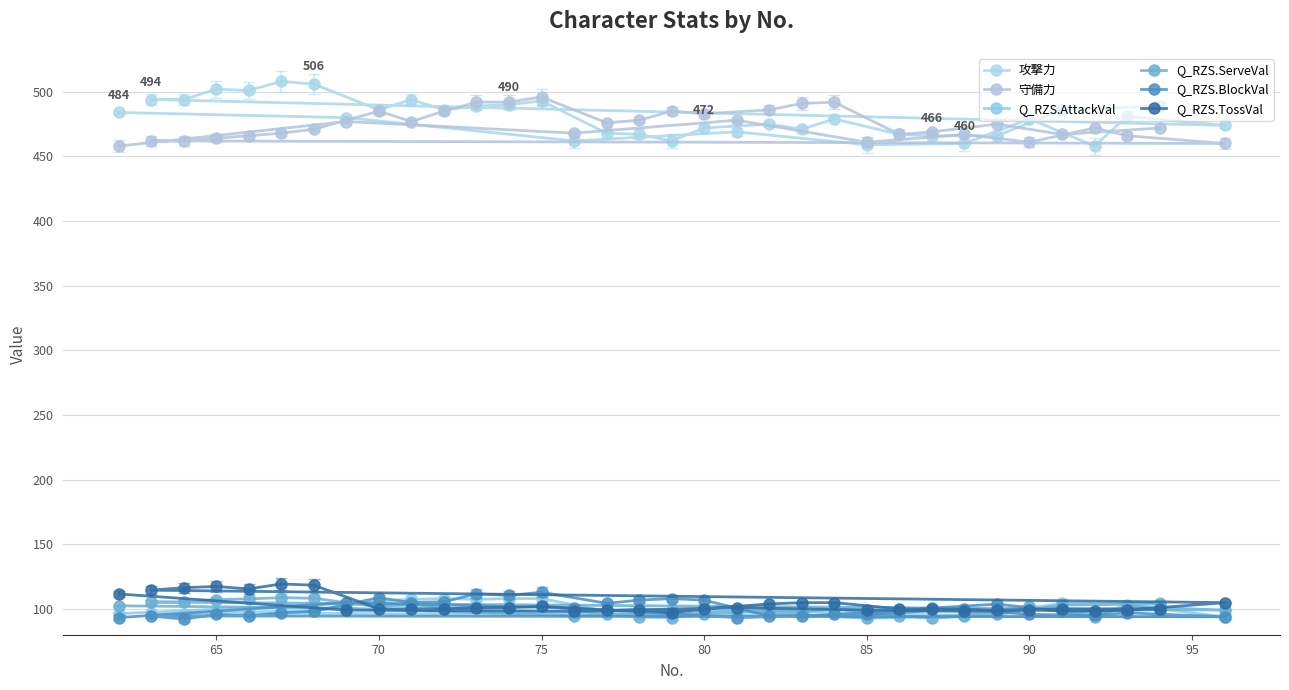

Count the number of data series in this chart.

6